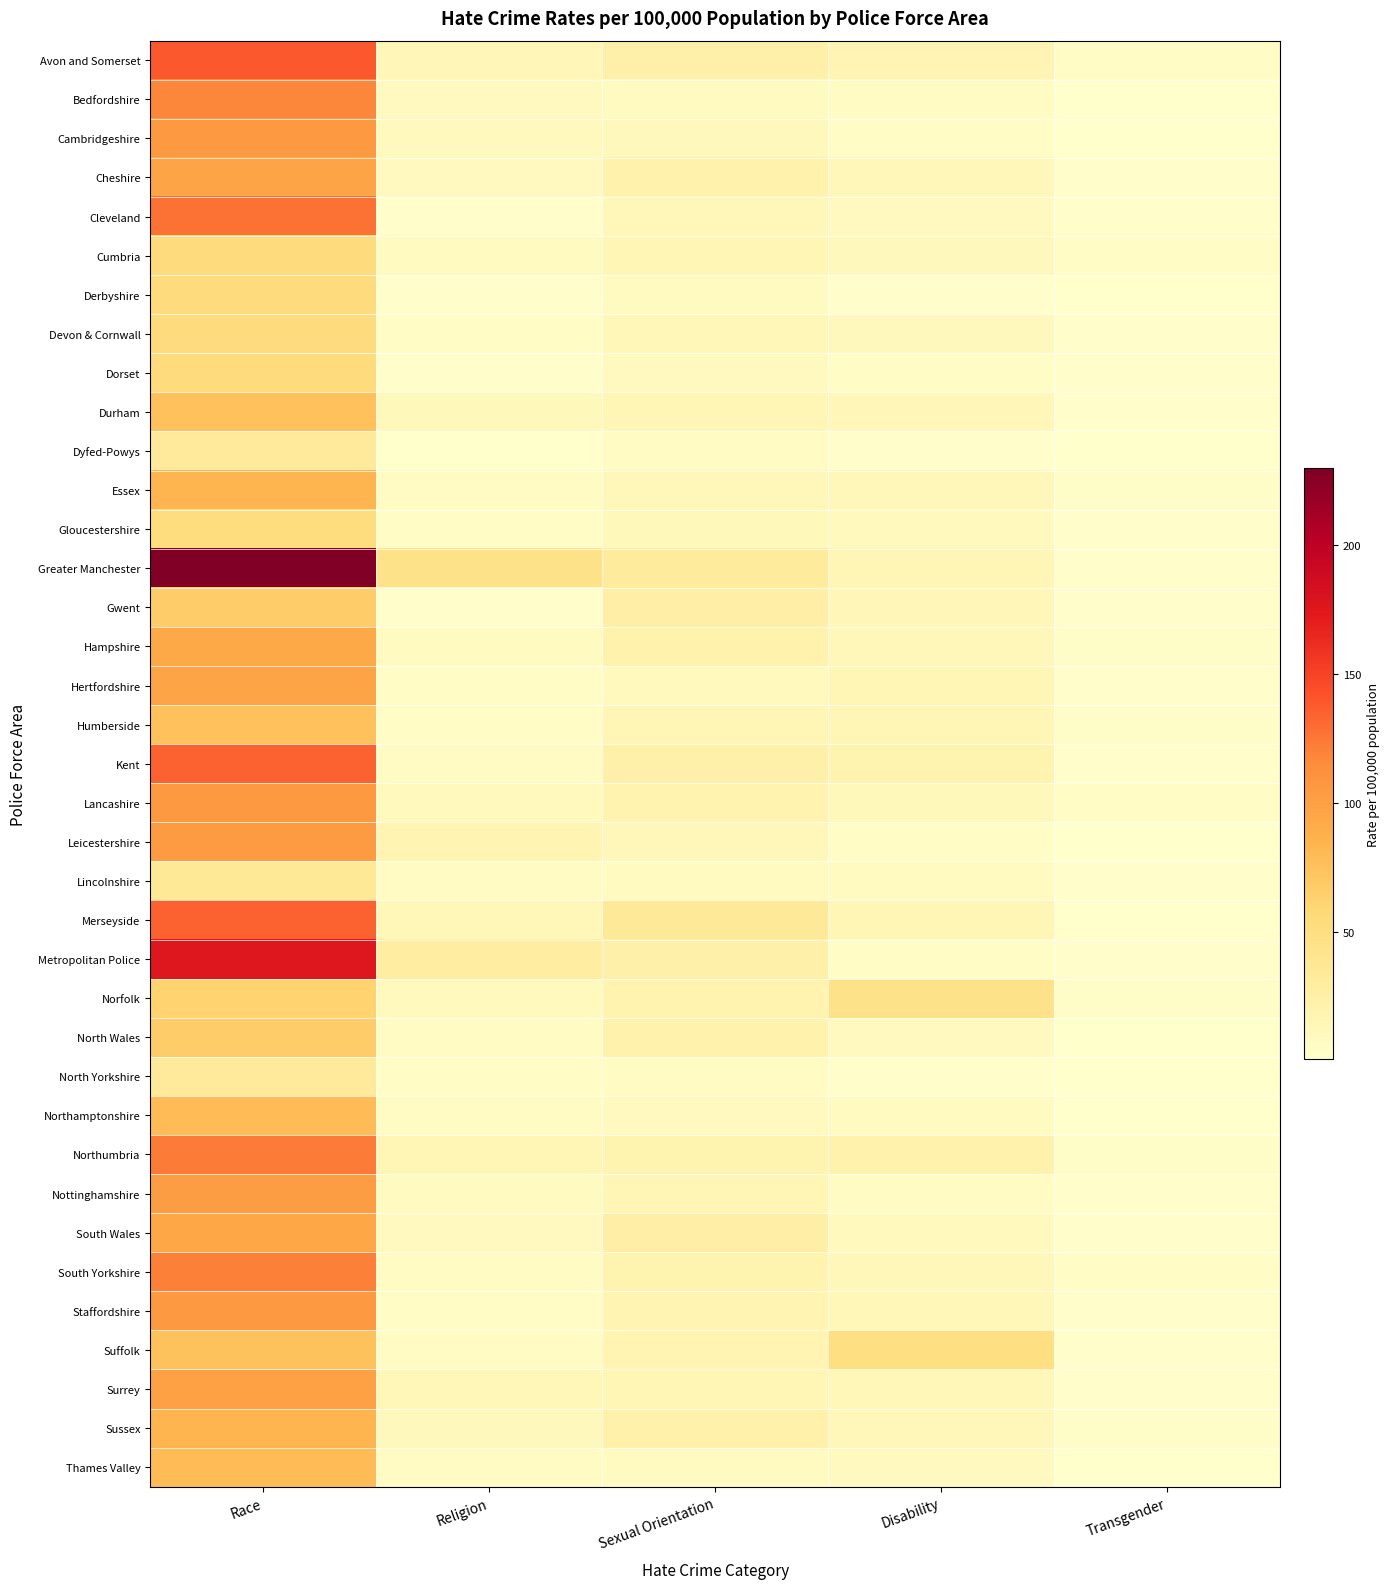

Rank the series at Disability from lowest to highest value.

Derbyshire, North Yorkshire, Dyfed-Powys, Metropolitan Police, Dorset, Cambridgeshire, Leicestershire, Bedfordshire, Nottinghamshire, Lincolnshire, Northamptonshire, North Wales, Cleveland, Thames Valley, Gloucestershire, South Wales, Devon & Cornwall, Cumbria, Lancashire, South Yorkshire, Sussex, Cheshire, Hampshire, Essex, Surrey, Staffordshire, Durham, Gwent, Hertfordshire, Greater Manchester, Merseyside, Humberside, Avon and Somerset, Kent, Northumbria, Norfolk, Suffolk